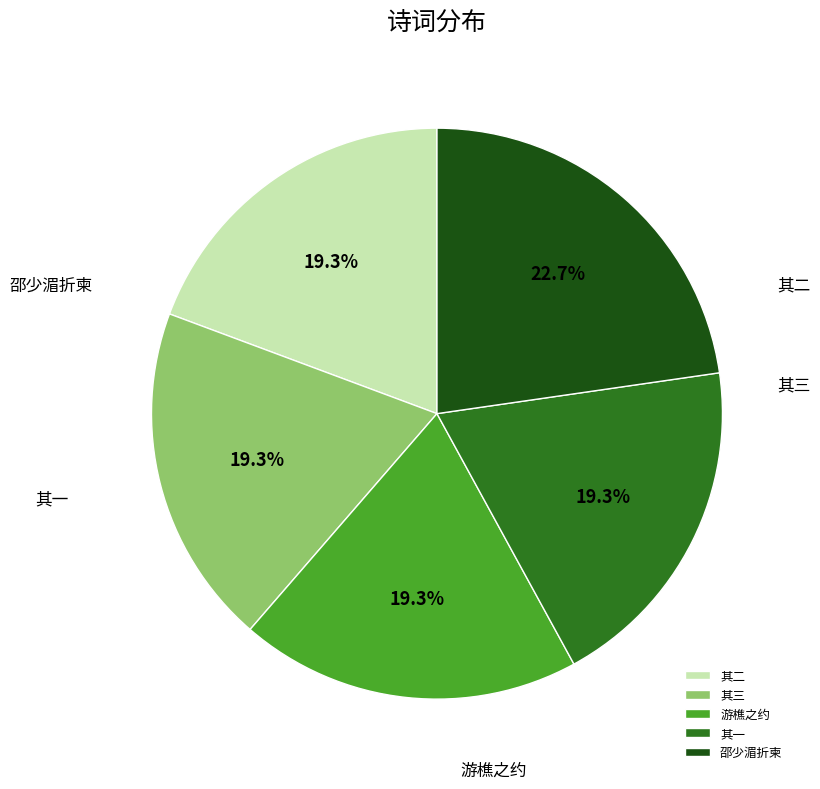

How many segments does this pie chart have?

5